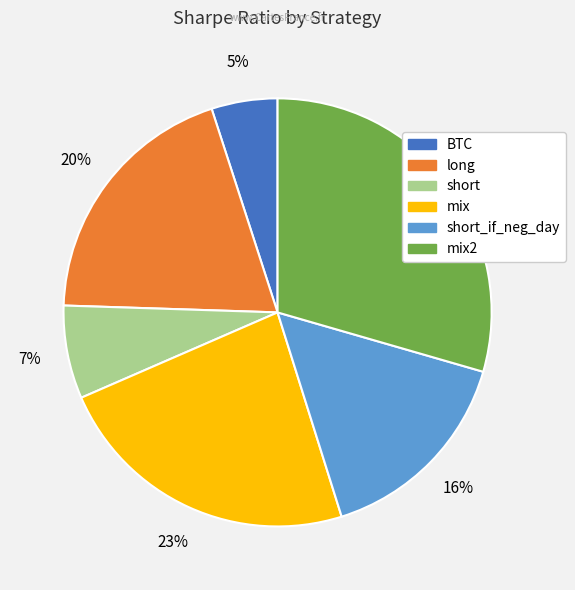

Is there a majority slice in this chart?

No